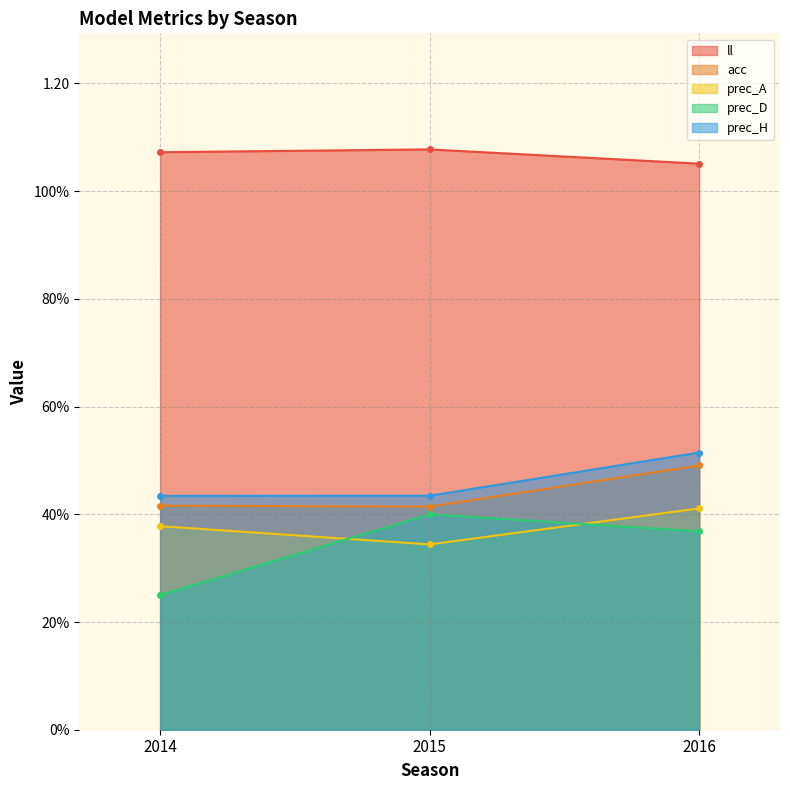

Is the value of acc at 2016 greater than the value of prec_H at 2014?

Yes